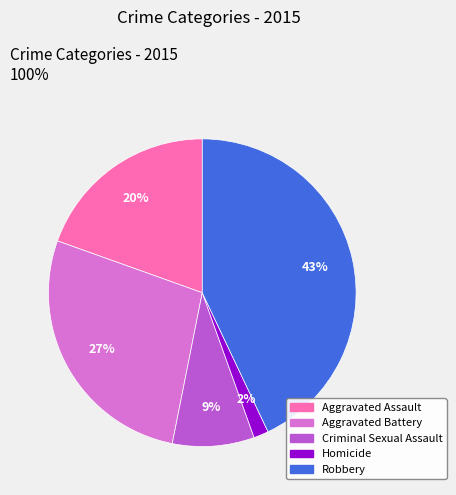

Is the sum of Robbery and Homicide greater than half?

No